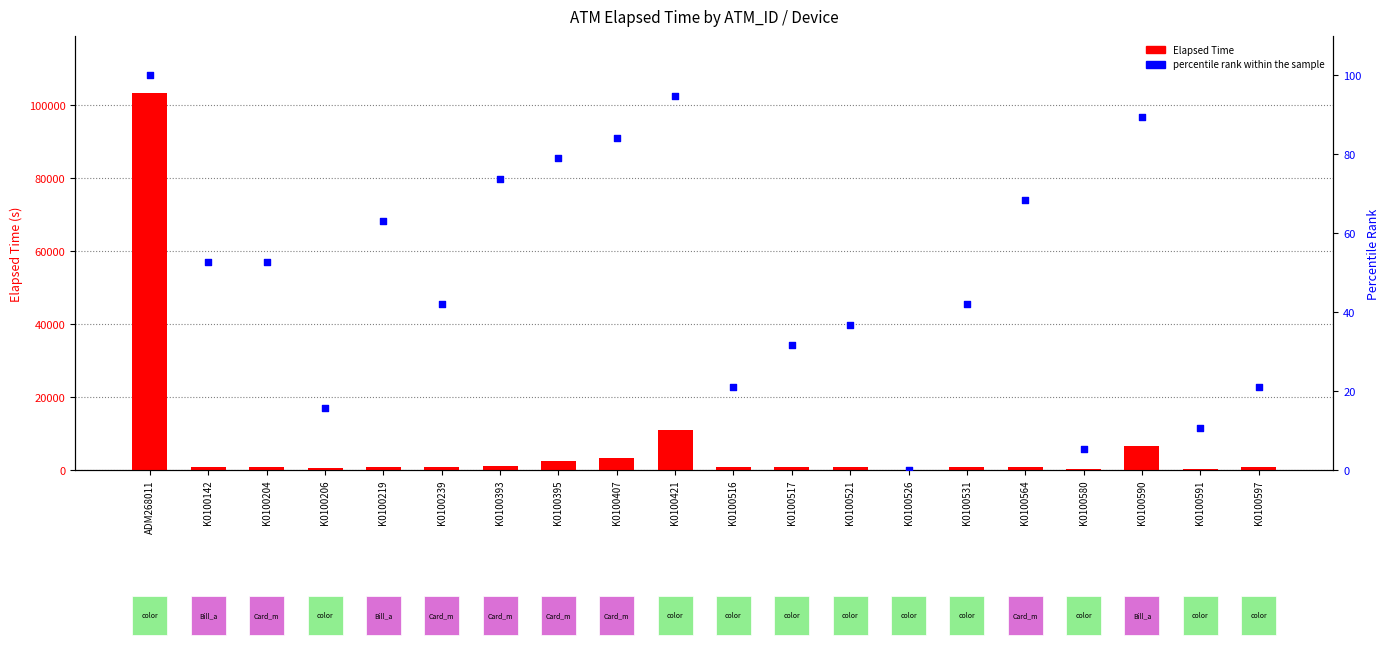

Which series has the widest spread of Y values?

Elapsed Time